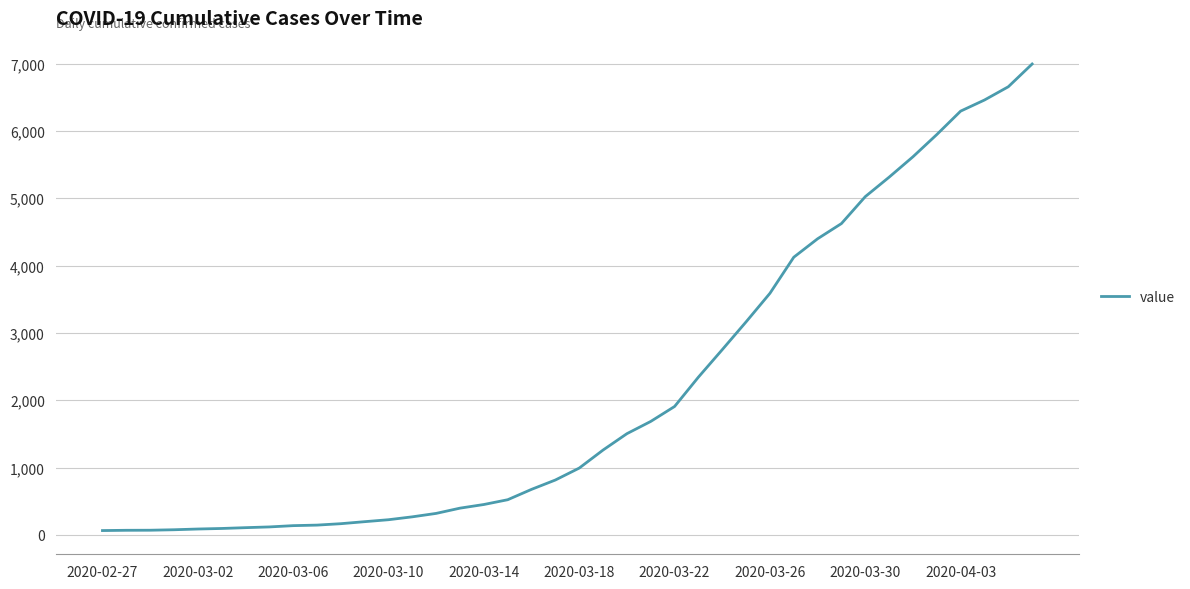

What is the greatest value displayed?

6994